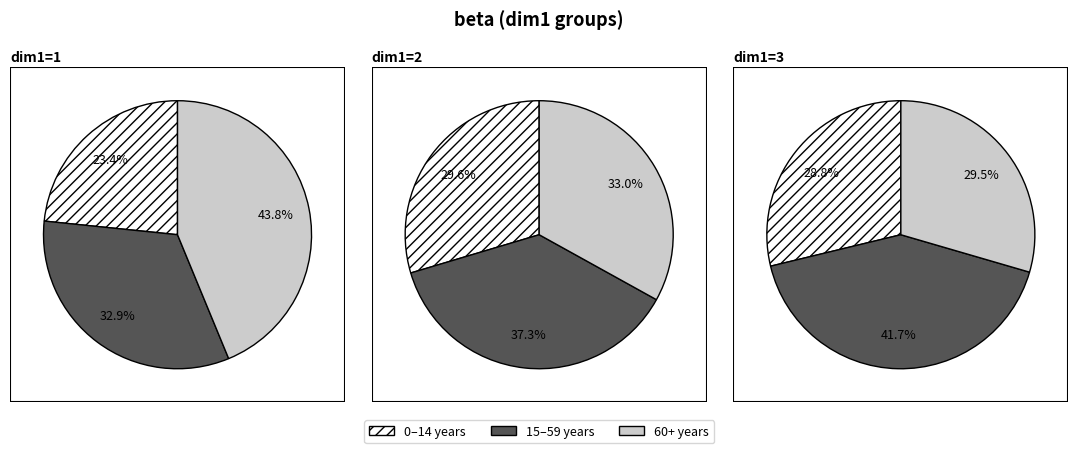

To the nearest percent, what is the average slice percentage?

33%